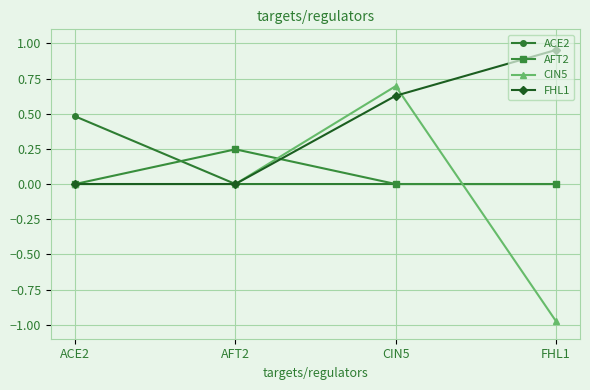

What is the average value of the ACE2 series?

0.1